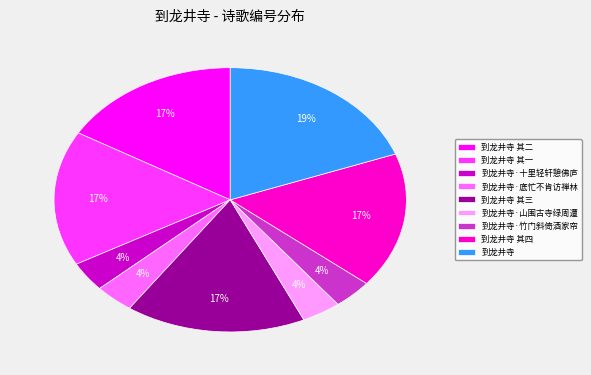

Which has a higher value, 到龙井寺·竹门斜倚酒家帘 or 到龙井寺 其一?

到龙井寺 其一